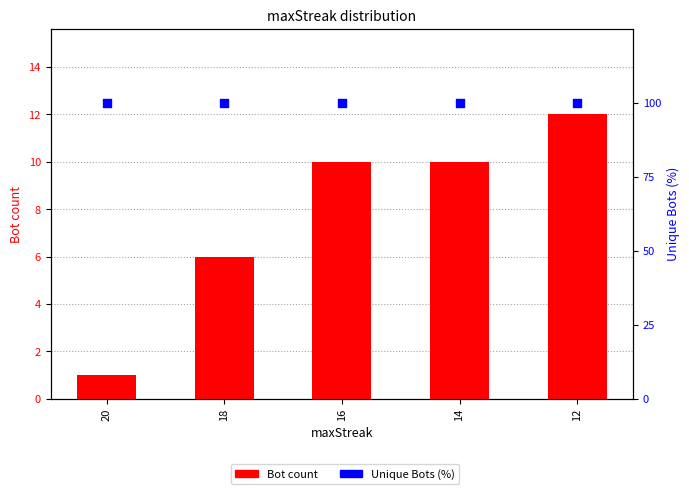

At how many categories does at least one series exceed 20?

5